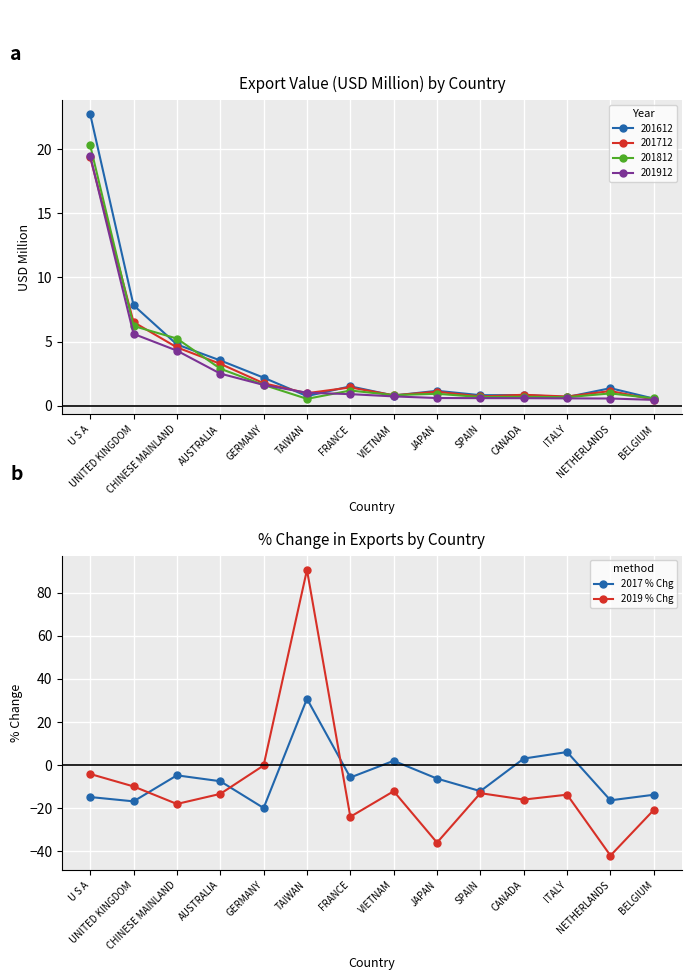

At how many categories does at least one series exceed 48?

1